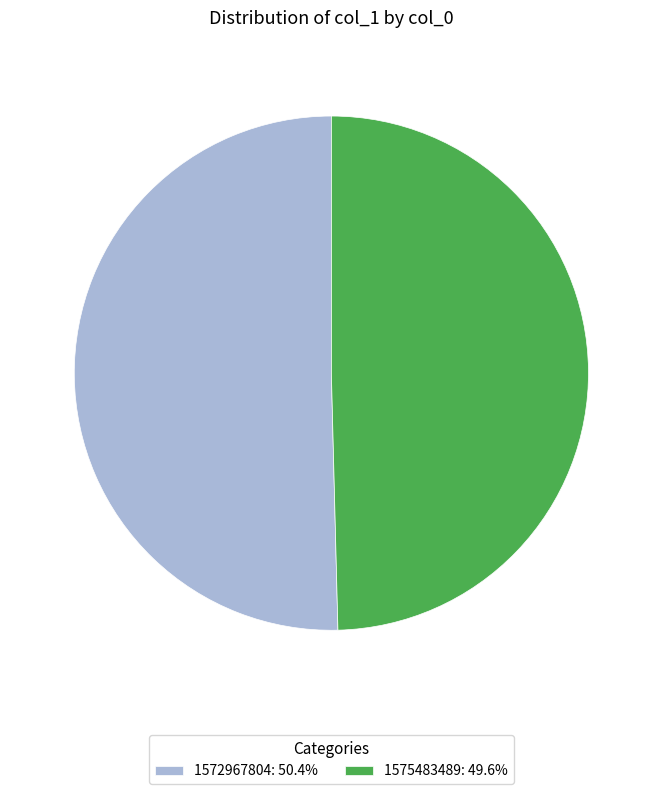

Approximately how many times larger is the value at 1575483489: 49.6% compared to 1572967804: 50.4%?

1.0